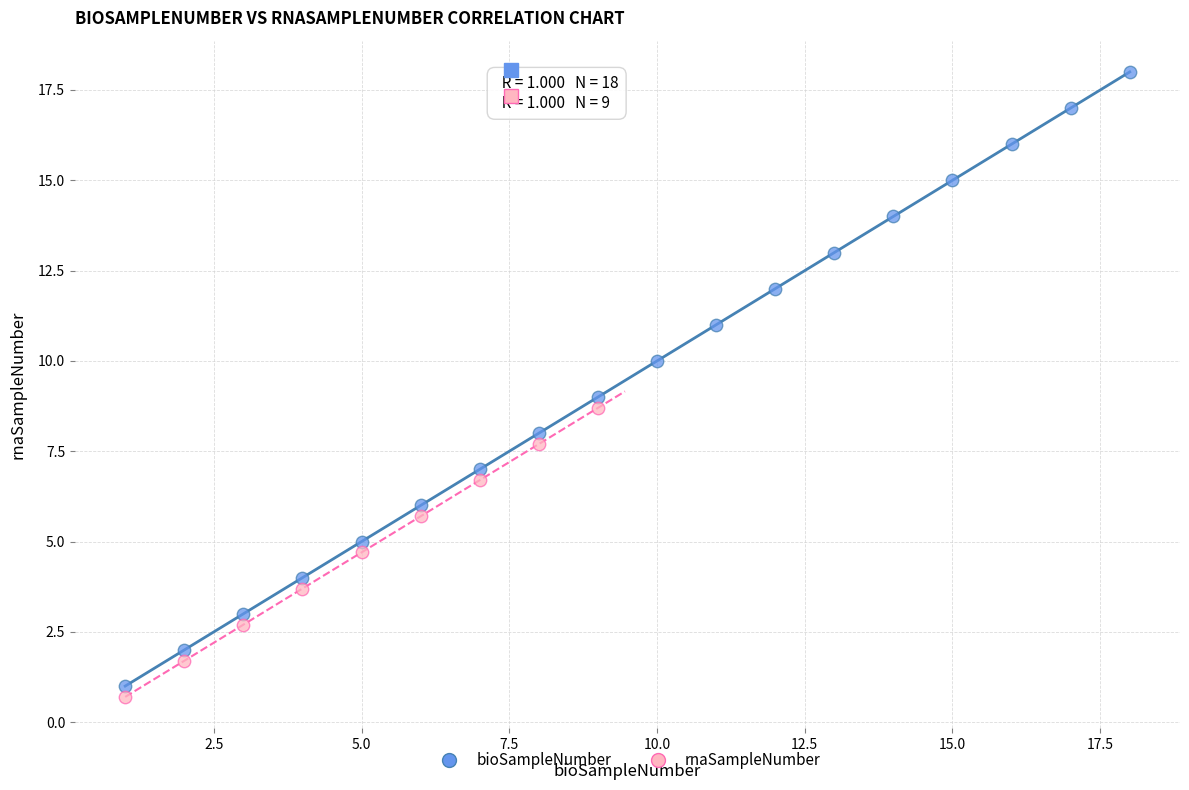

Which series reaches the maximum Y coordinate?

bioSampleNumber